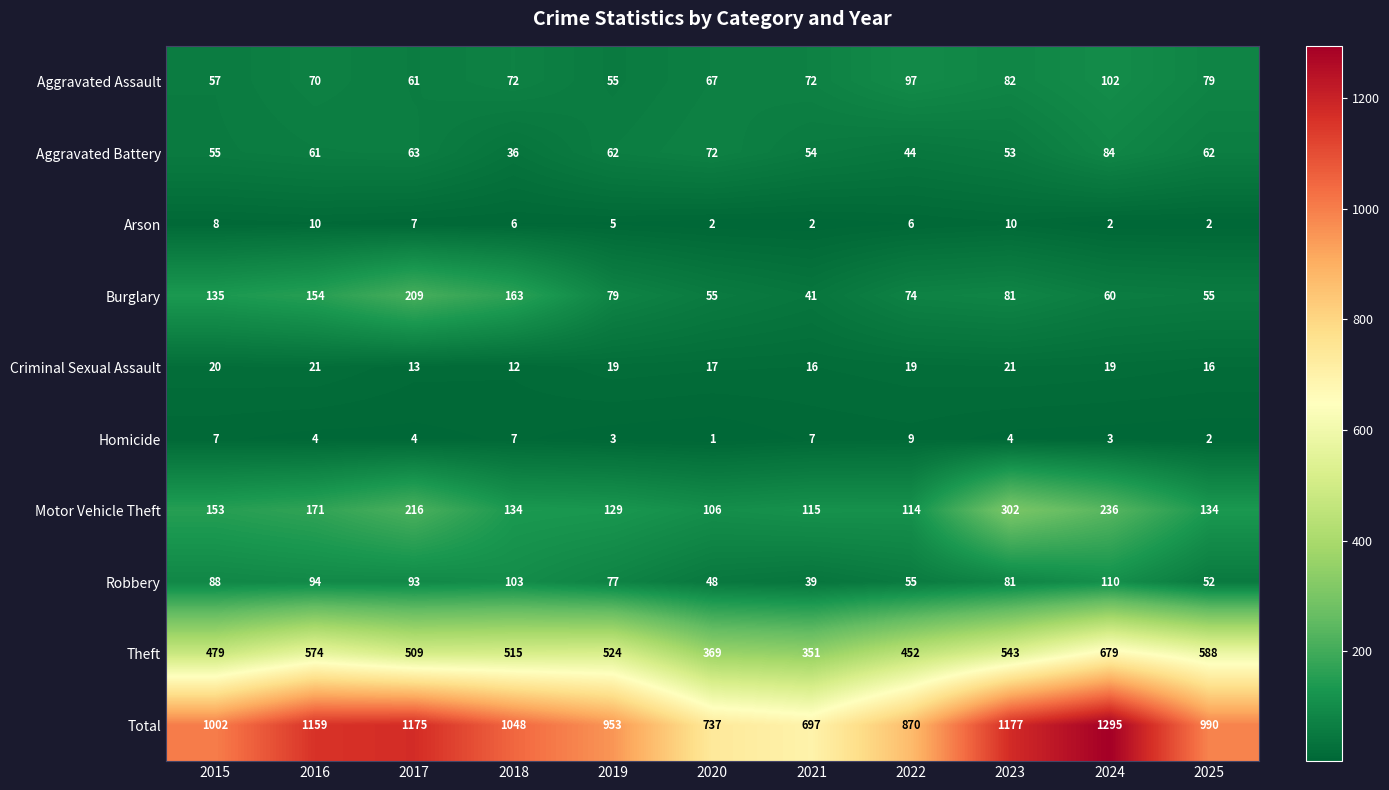

Which series changed the most between 2019 and 2023?

Total